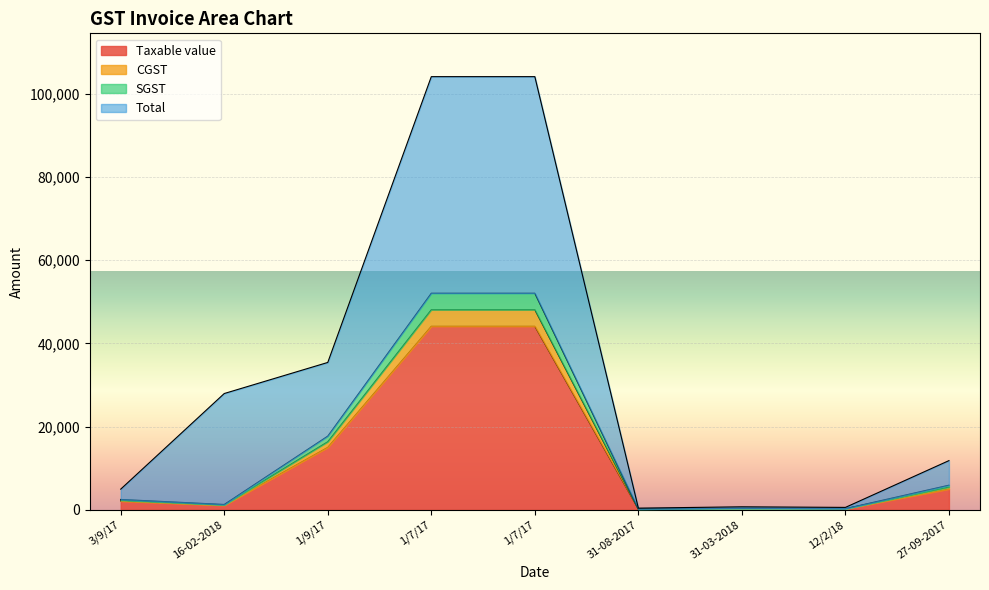

True or false: SGST has a value of 83948.9 at 1/7/17.

False